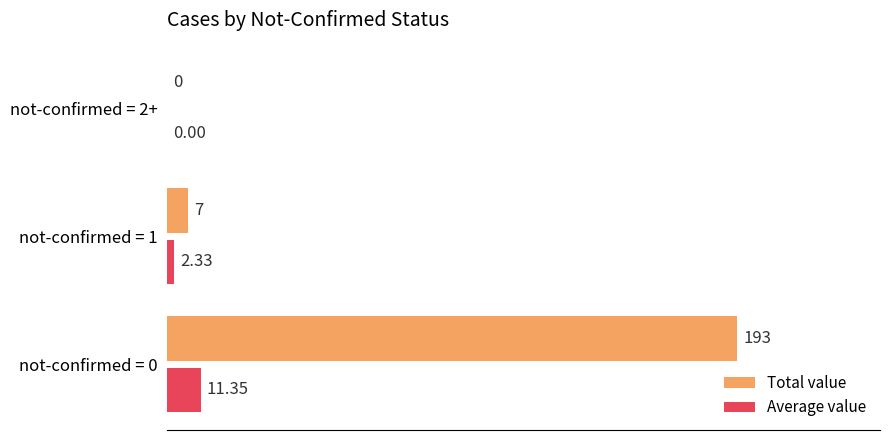

Which series has the widest spread of values?

Total value